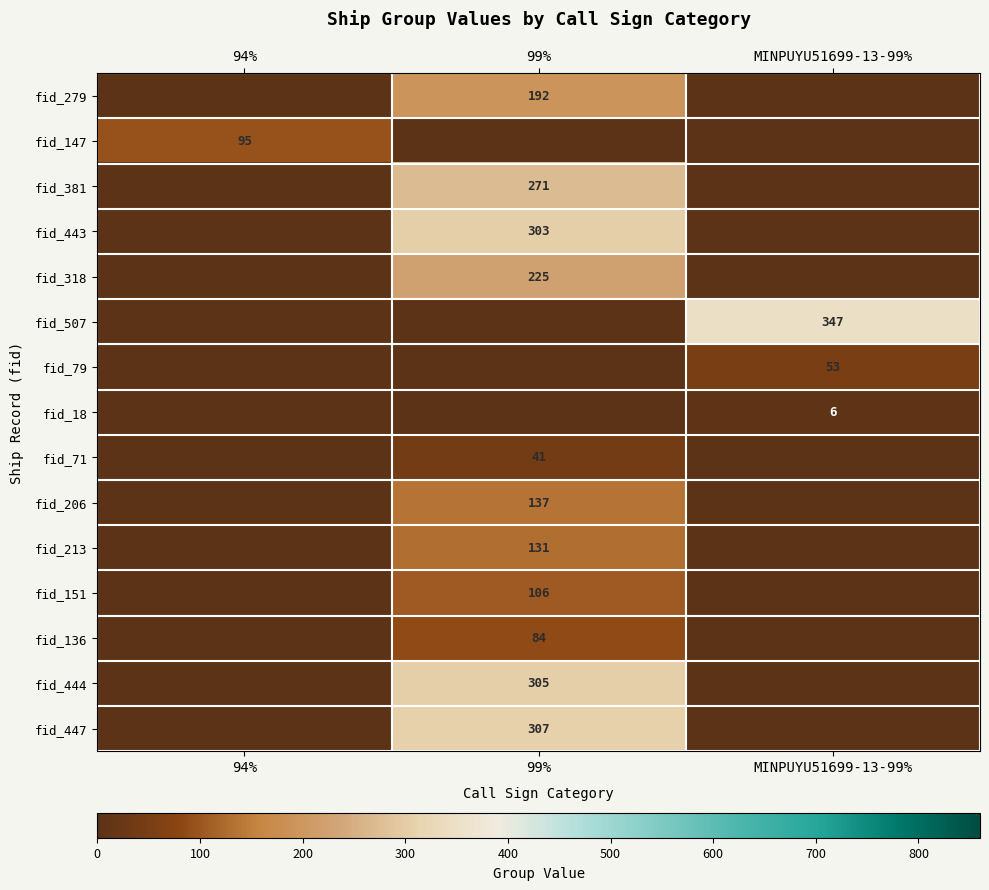

What is the greatest value displayed?

347